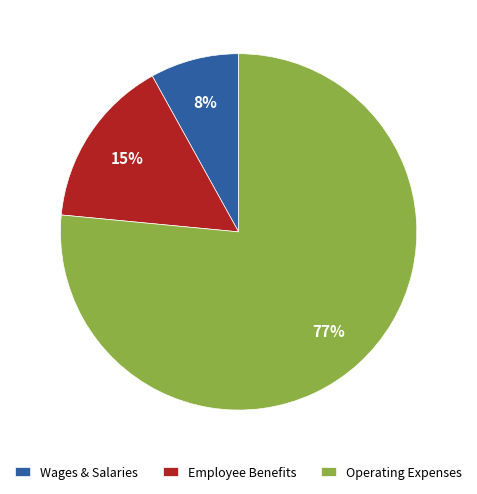

Which category has the smallest portion of the pie?

Wages & Salaries